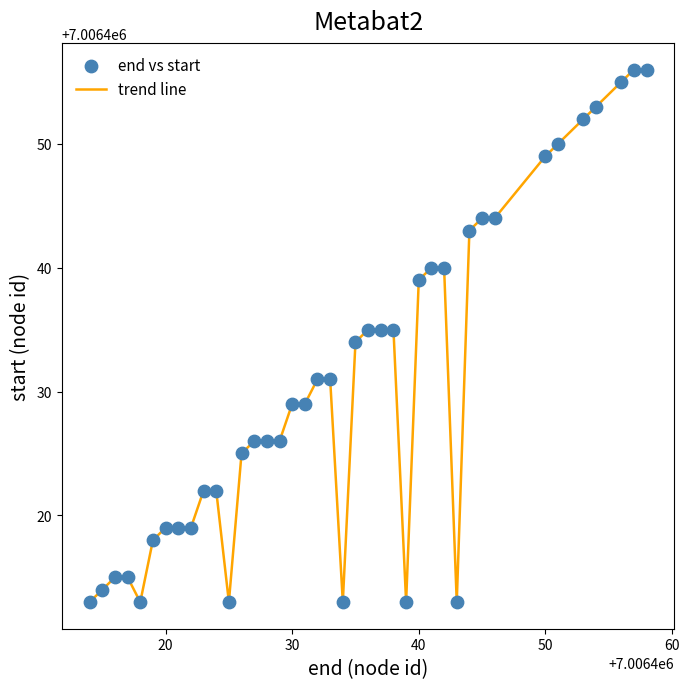

What is the minimum value shown in the chart?

7006413